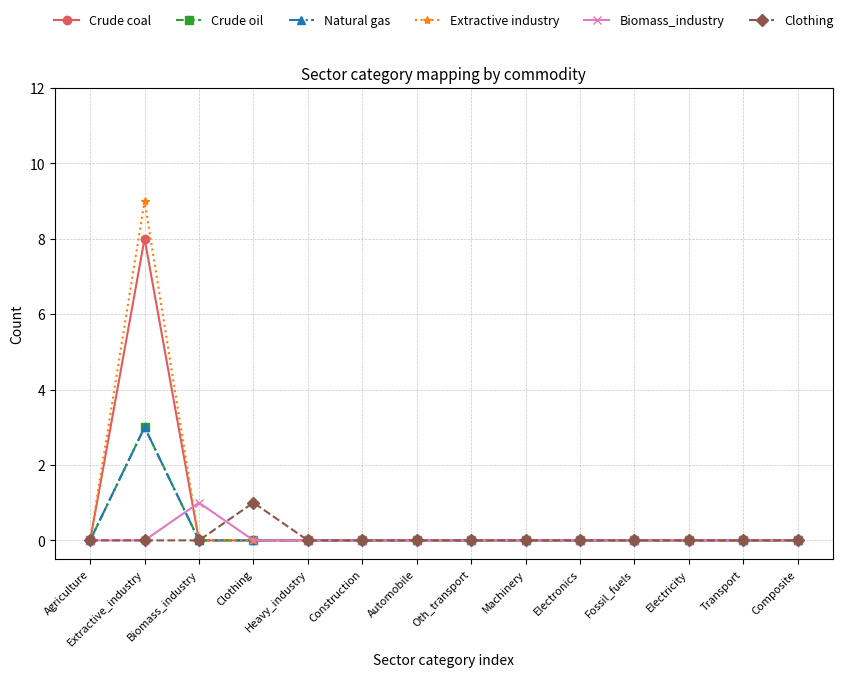

Does the chart have visible grid lines?

Yes